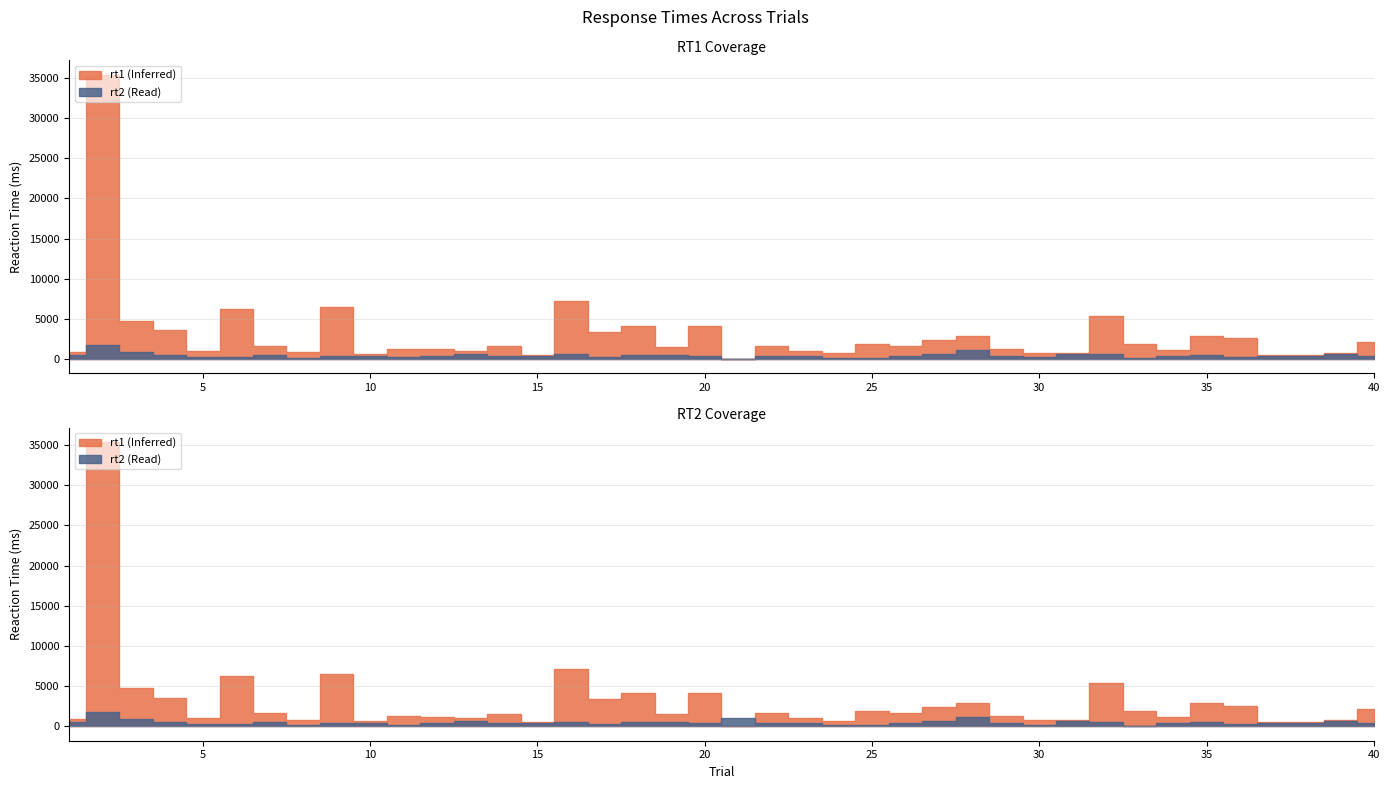

At 27, list the series in order from smallest to largest.

rt2, rt1